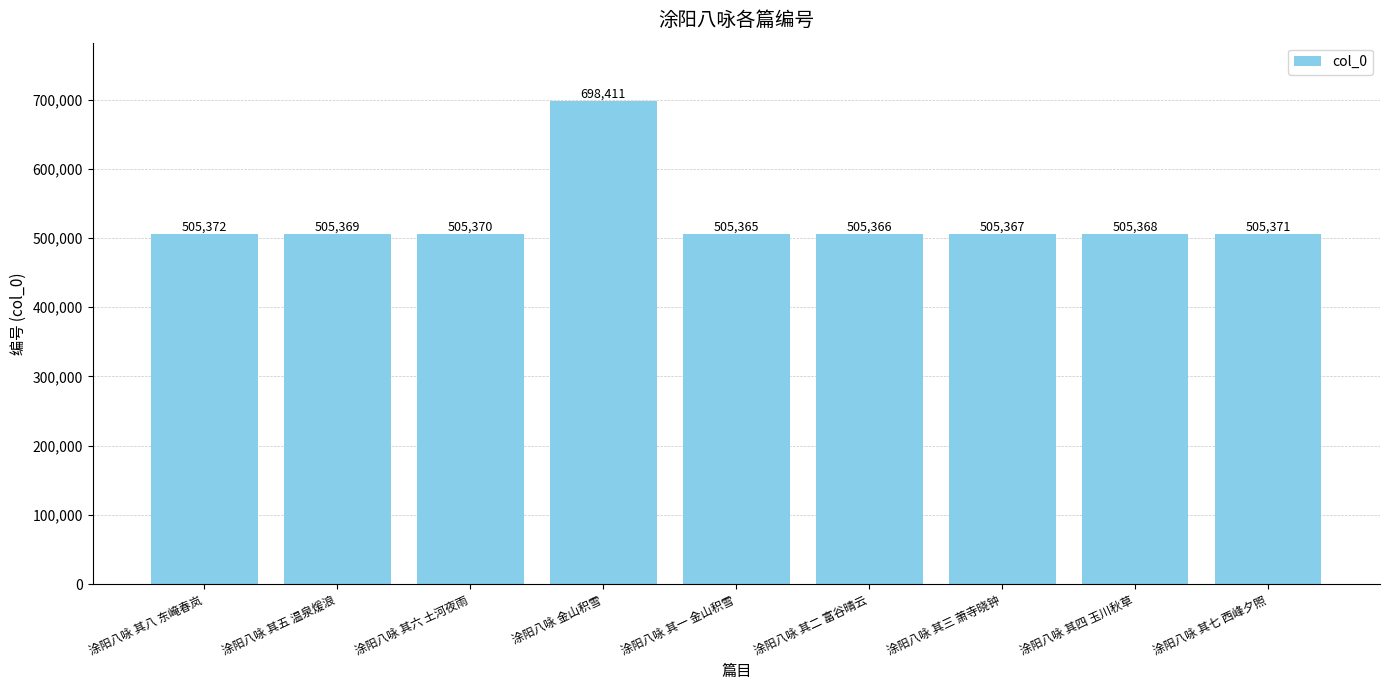

What is the difference between the second highest and second lowest values?

6